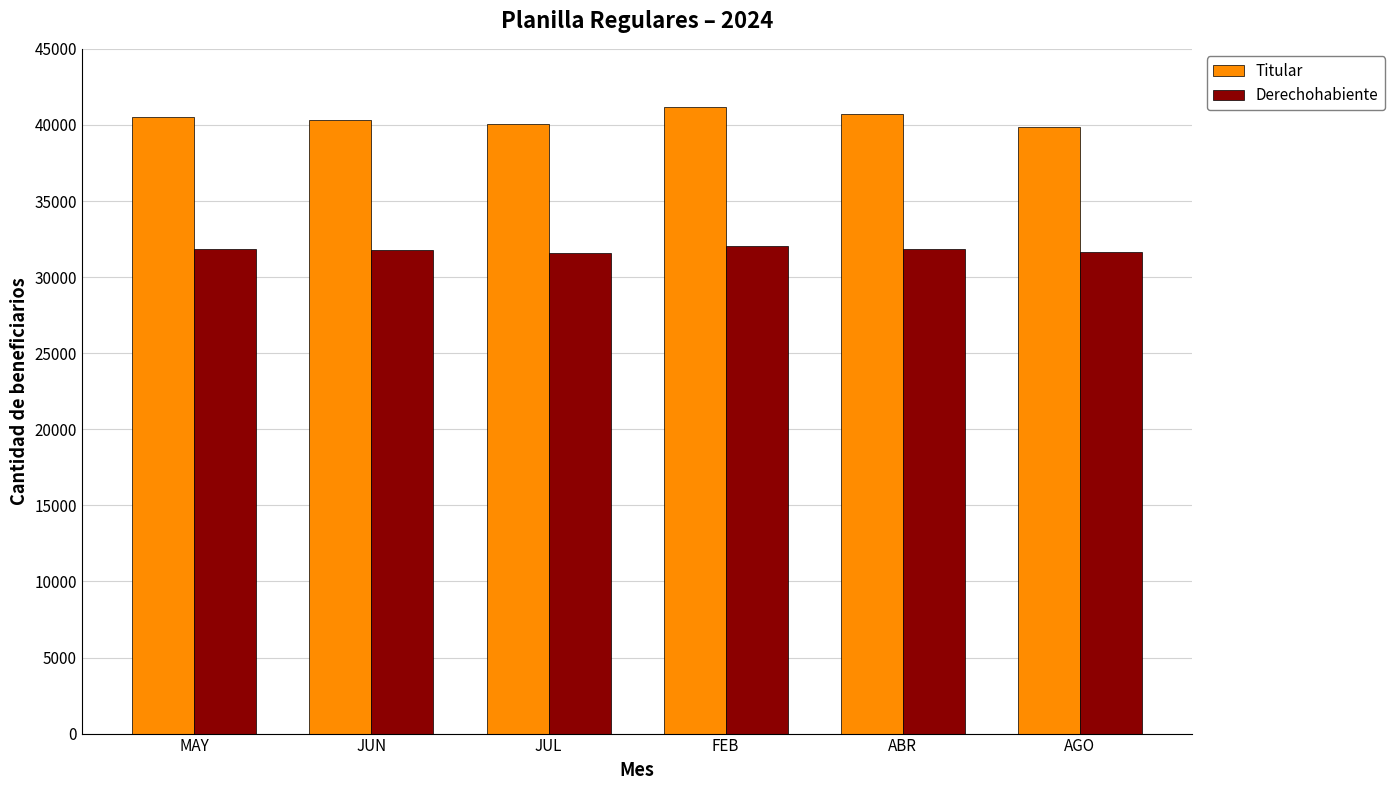

At how many categories does at least one series exceed 34333?

6